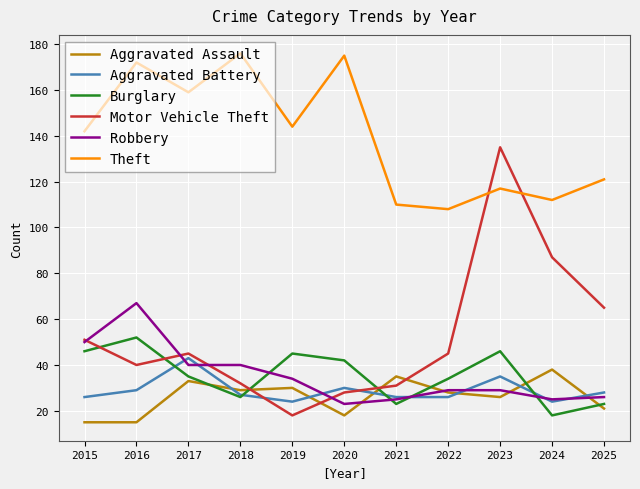

At which category does Aggravated Battery reach its first local valley?

2019